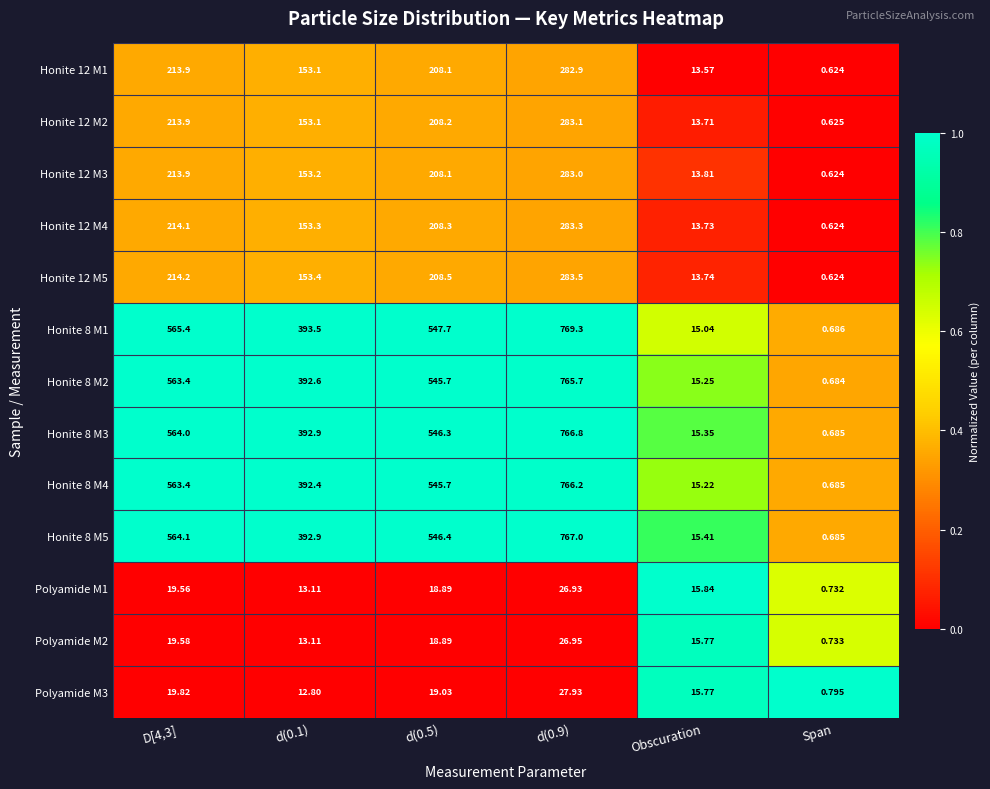

What is the total value across all series at d(0.5)?

3829.8